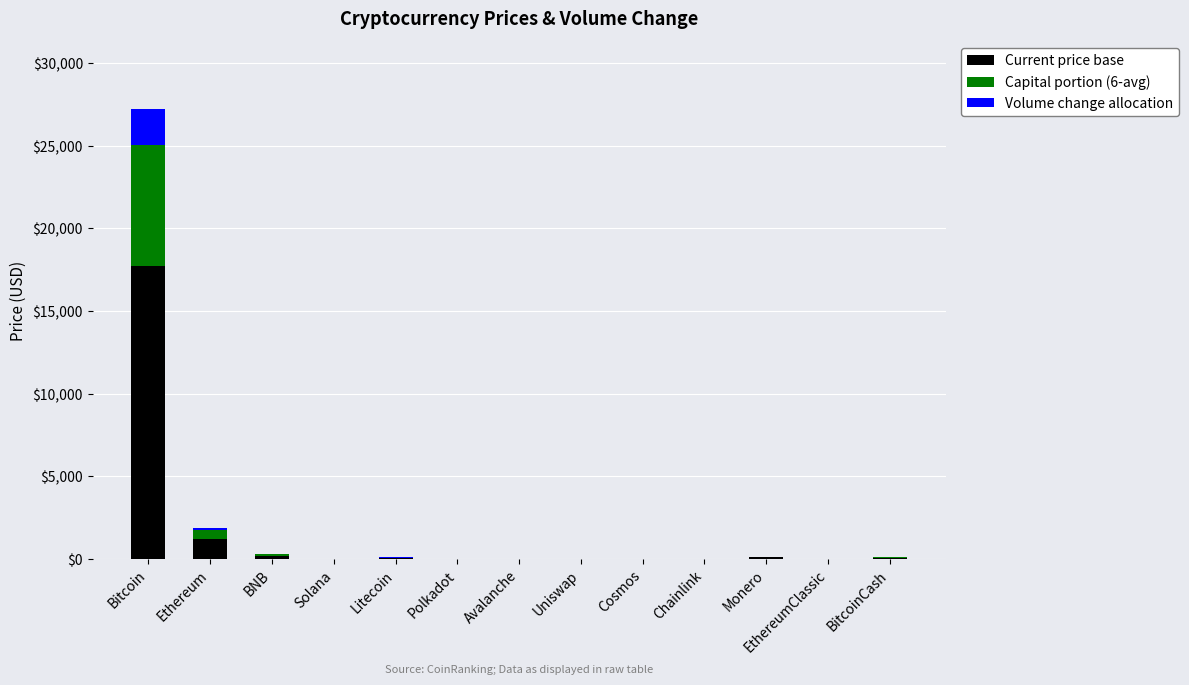

At which label is Current price base closest to 8853?

Ethereum